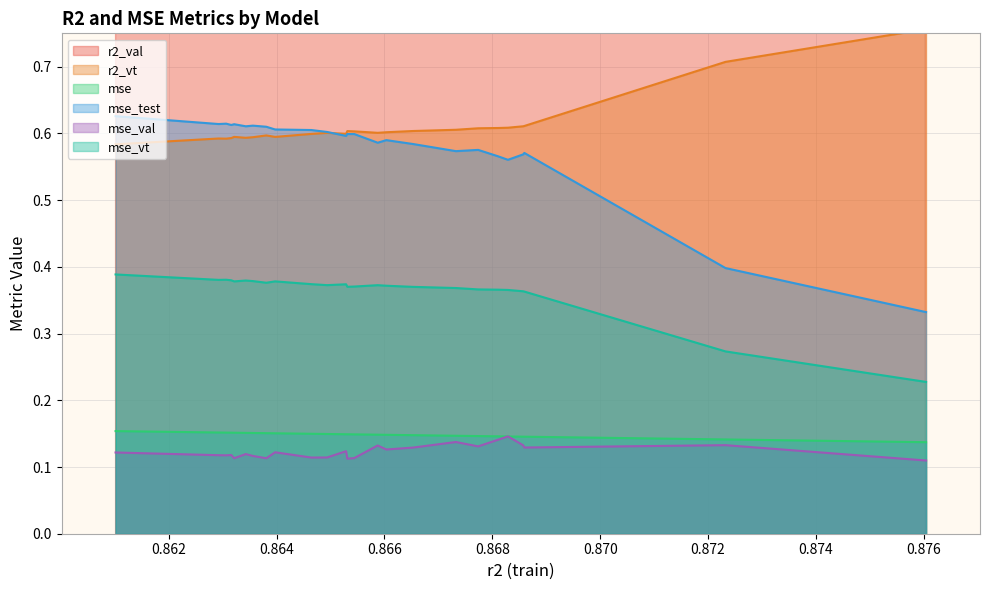

True or false: mse_test and mse_val intersect in this chart.

False